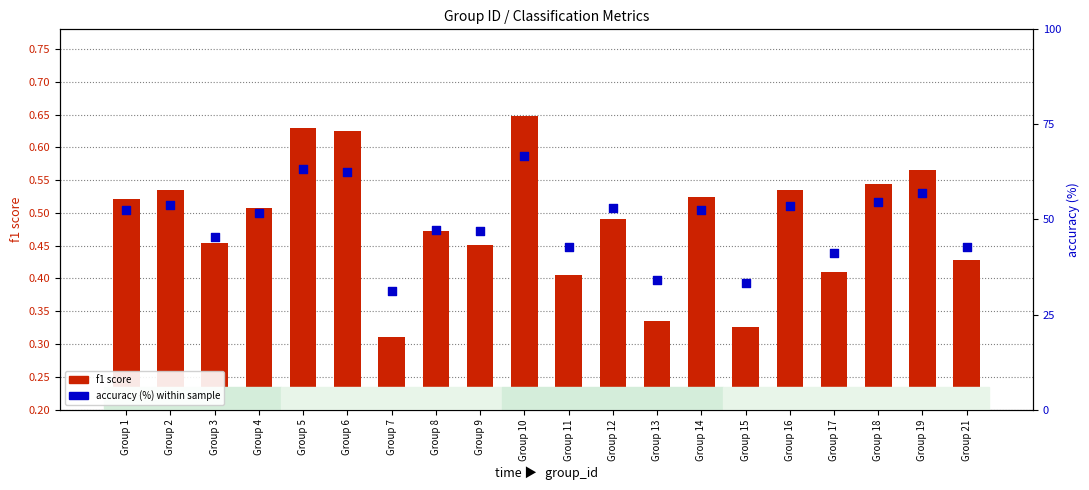

What is the total value across all series at Group 19?

57.4